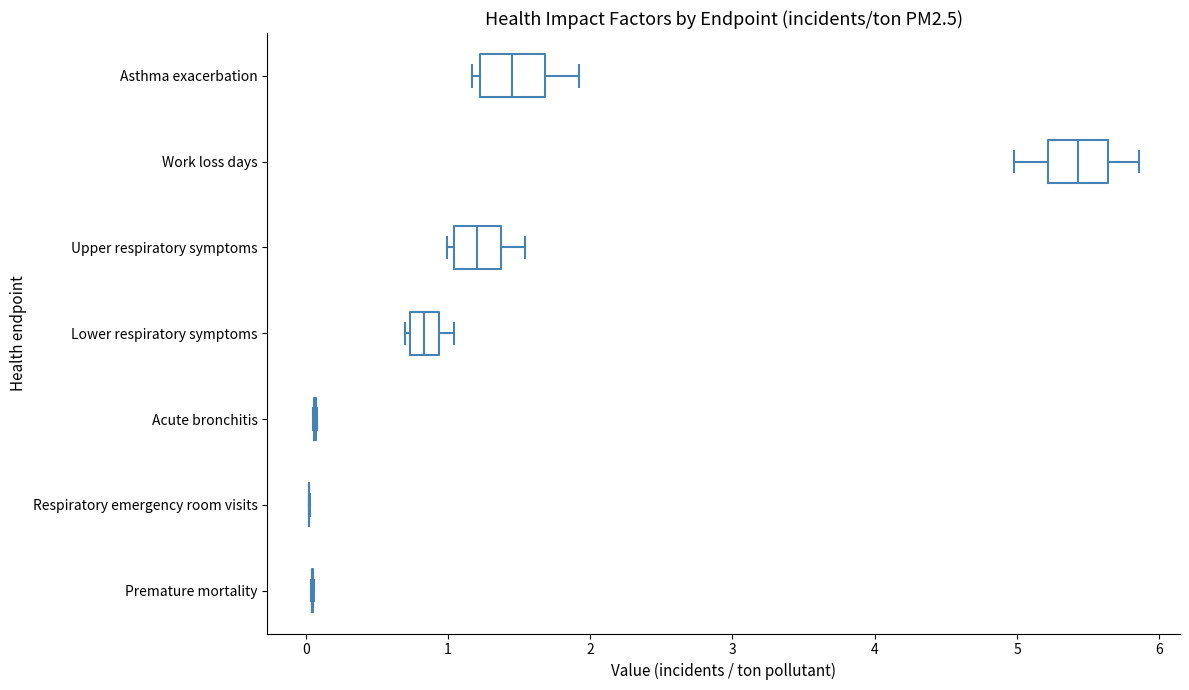

Reading bottom to top, transcribe this box plot: for each box, give where its median line is, the range the box spans, and where its two whiskers end, as read against the x-axis. The values are not printed on the chart, so give them approximately, as read against the axis.

Premature mortality: box collapsed to a line at 0.0, whiskers 0.0 to 0.1
Respiratory emergency room visits: box collapsed to a line at 0.0, whiskers 0.0 to 0.0
Acute bronchitis: box collapsed to a line at 0.1, whiskers 0.1 to 0.1
Lower respiratory symptoms: median 0.8, box 0.7 to 0.9, whiskers 0.7 (just left of the box's left edge) to 1.0
Upper respiratory symptoms: median 1.2, box 1.0 to 1.4, whiskers 1.0 (just left of the box's left edge) to 1.5
Work loss days: median 5.4, box 5.2 to 5.6, whiskers 5.0 to 5.9
Asthma exacerbation: median 1.5, box 1.2 to 1.7, whiskers 1.2 (just left of the box's left edge) to 1.9